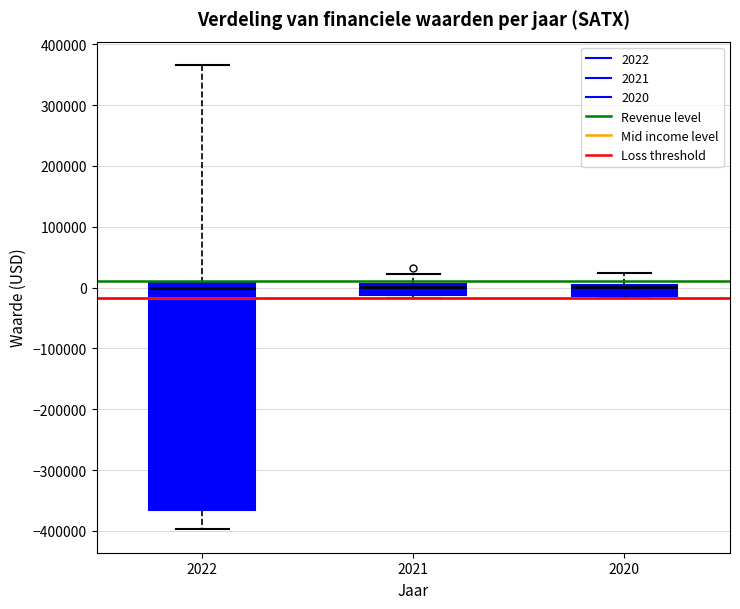

Where does the upper whisker of the box at x = 2022 end on the y-axis? The values are not printed on the chart, so give them approximately, as read against the axis.

370000